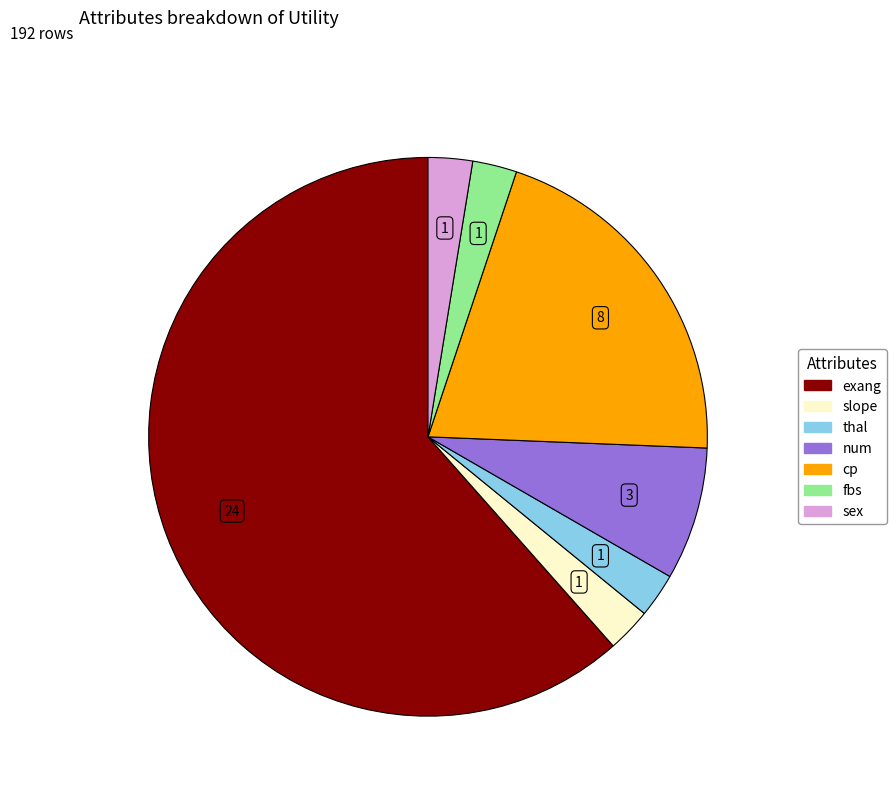

Which slice is the largest?

exang